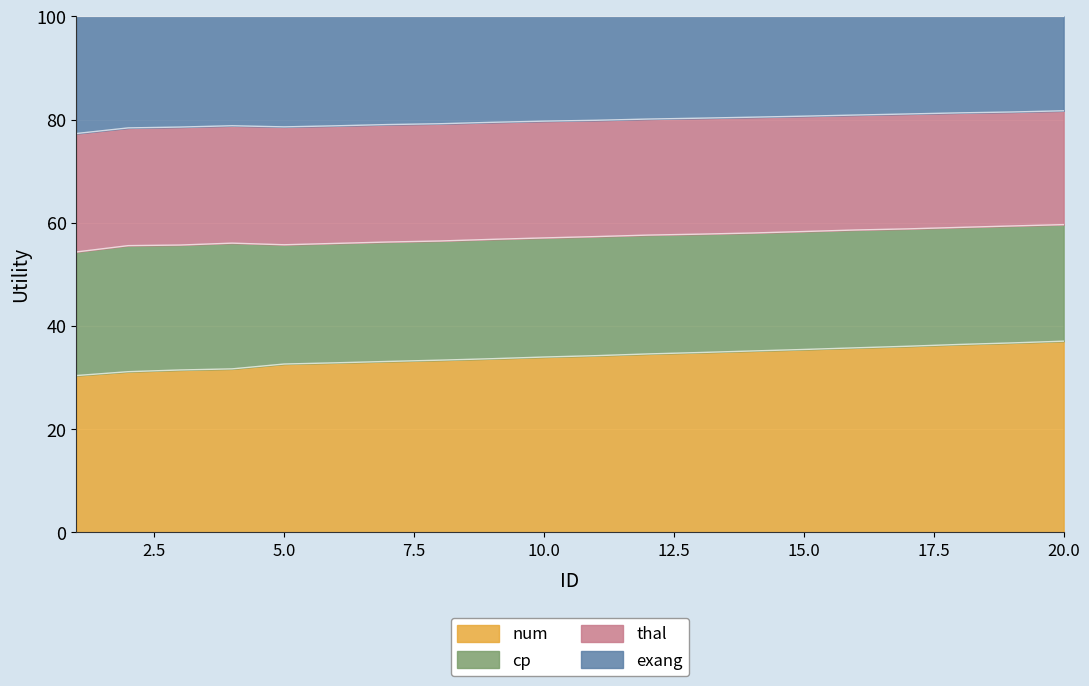

The num series shows 32.6 at 5.0. True or false?

True